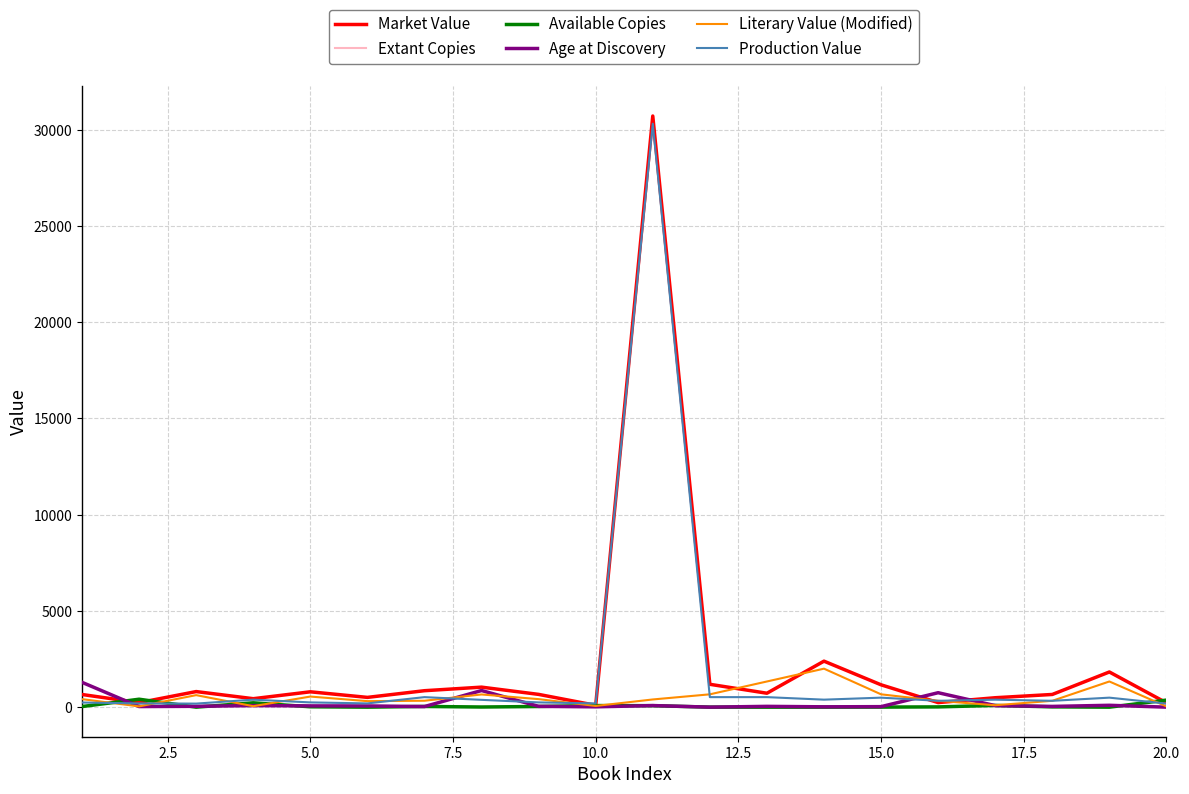

How many lines are shown in the chart?

6